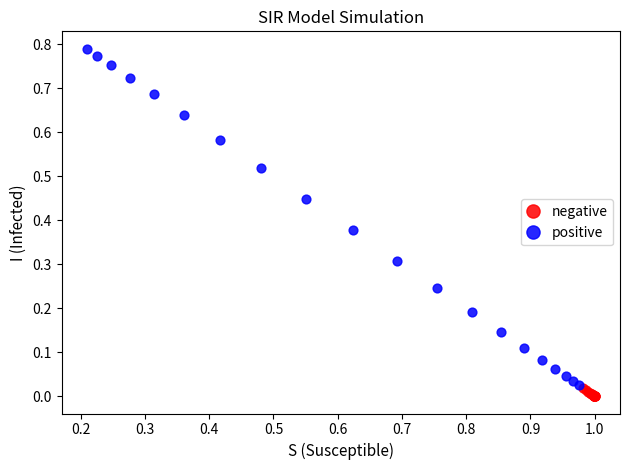

Which series contains the highest Y value?

positive